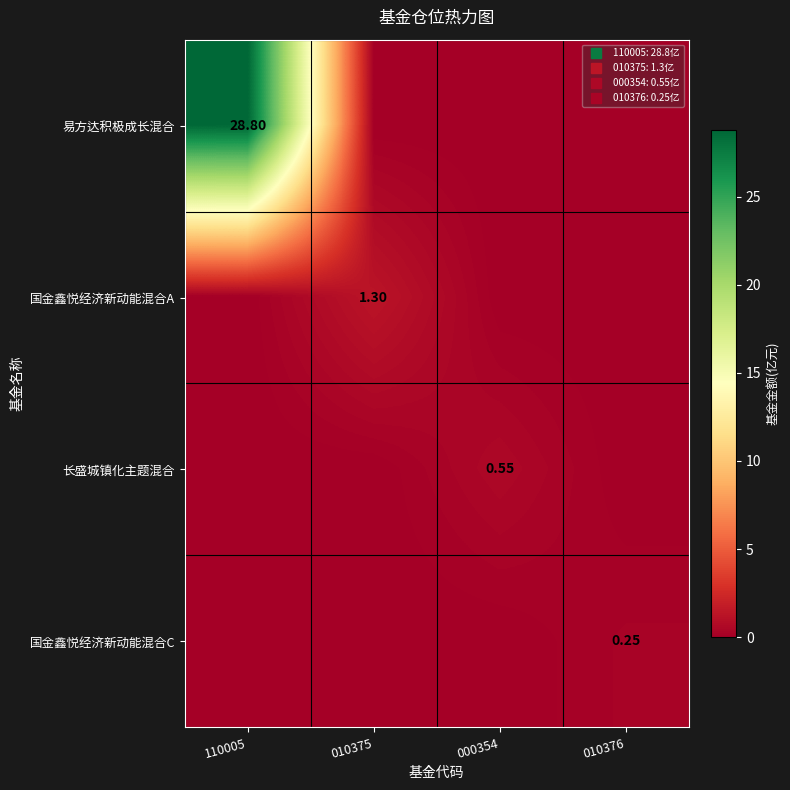

Between 110005 and 010375, which is larger?

110005